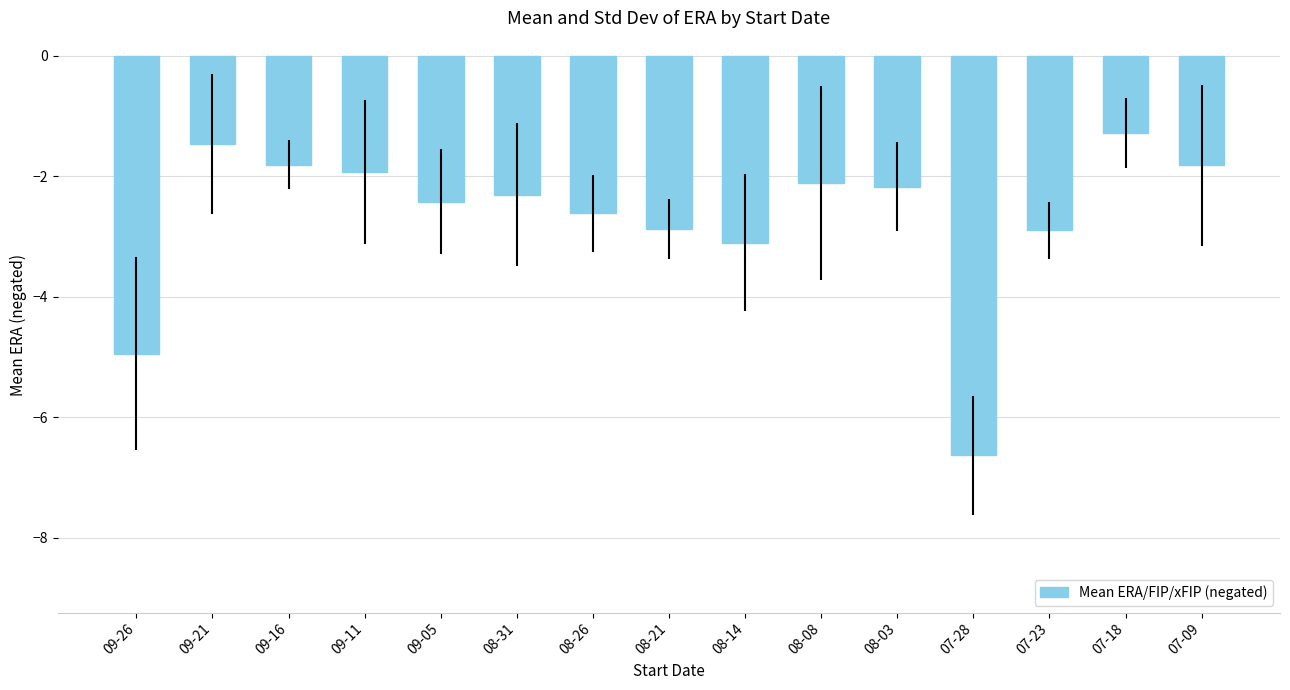

Reading left to right, extract all data points from this chart.

-4.9	-1.5	-1.8	-1.9	-2.4	-2.3	-2.6	-2.9	-3.1	-2.1	-2.2	-6.6	-2.9	-1.3	-1.8